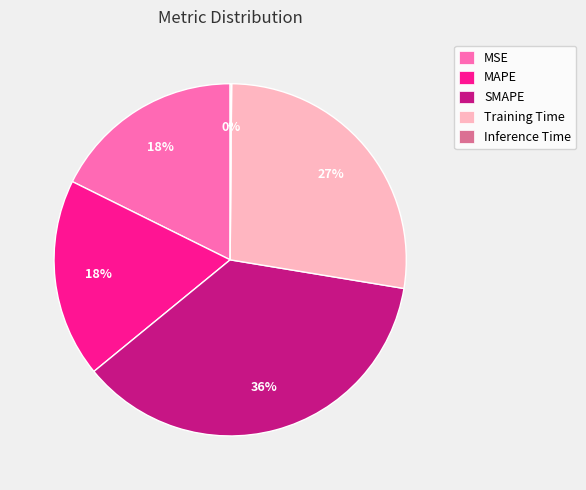

Approximately how many times larger is the value at MSE compared to SMAPE?

0.5